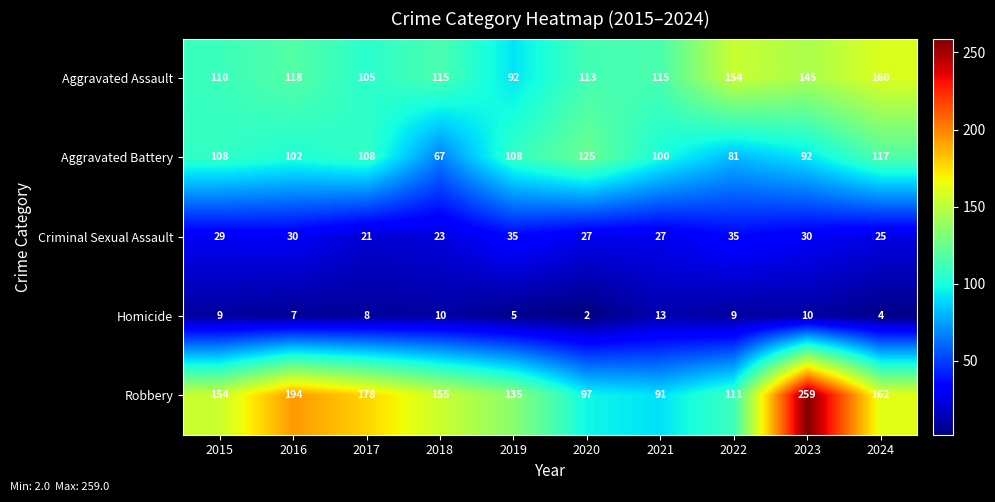

At which category does the chart reach its minimum across all series?

2020